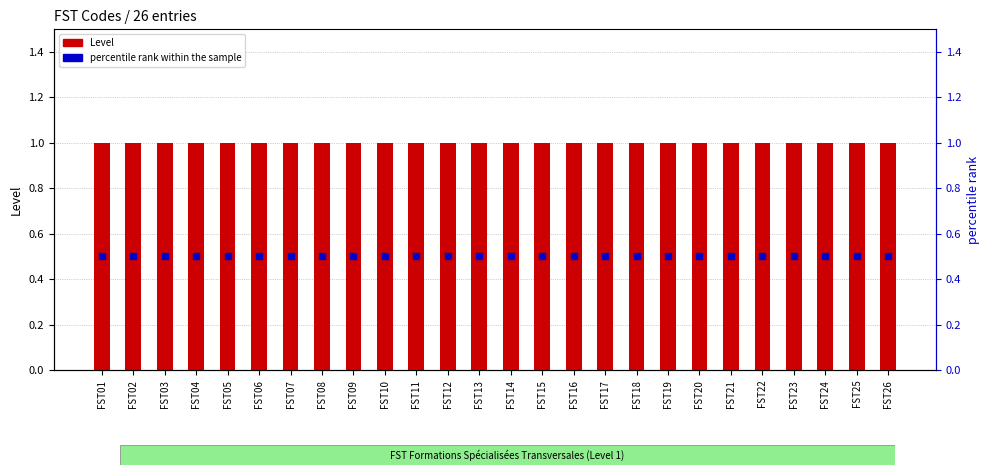

At which category is the sum across all series the highest?

FST01